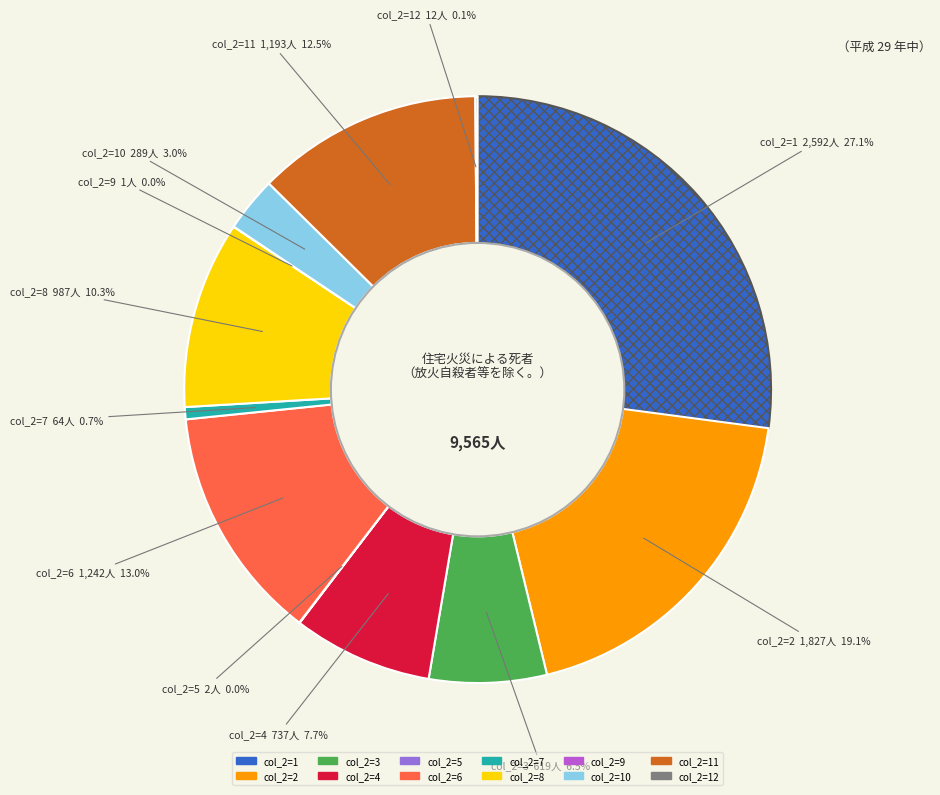

Is there a majority slice in this chart?

No